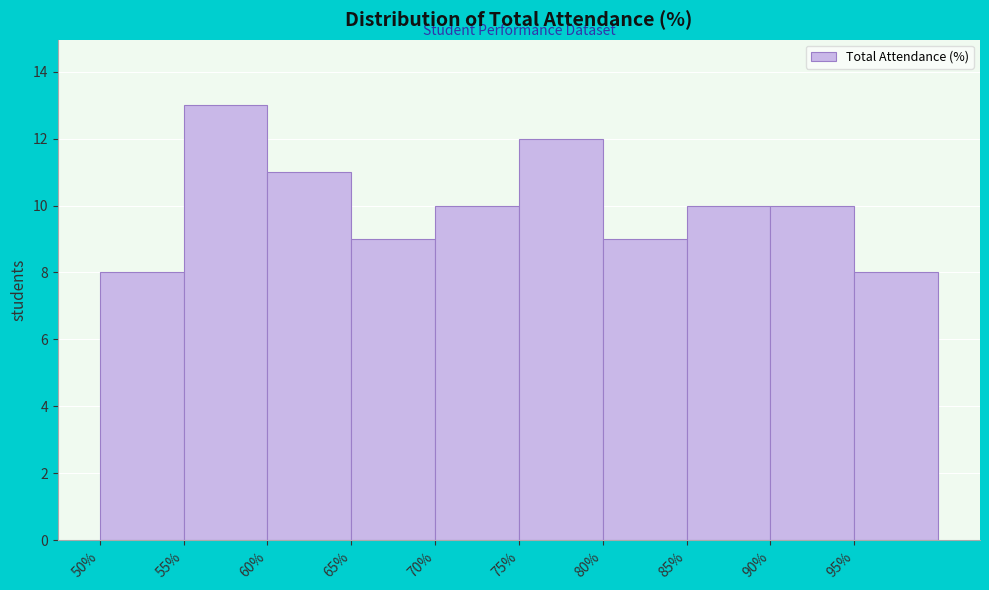

Reading left to right, transcribe this chart: for each bar, give the range it covers on the x-axis and its height. The values are not printed on the chart, so give them approximately, as read against the axis.

50 to 55: 8
55 to 60: 13
60 to 65: 11
65 to 70: 9
70 to 75: 10
75 to 80: 12
80 to 85: 9
85 to 90: 10
90 to 95: 10
95 to 100: 8